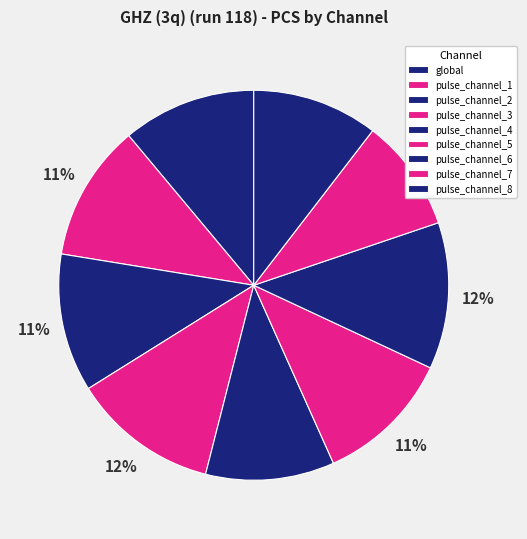

Does pulse_channel_3 account for over 50% of the chart?

No